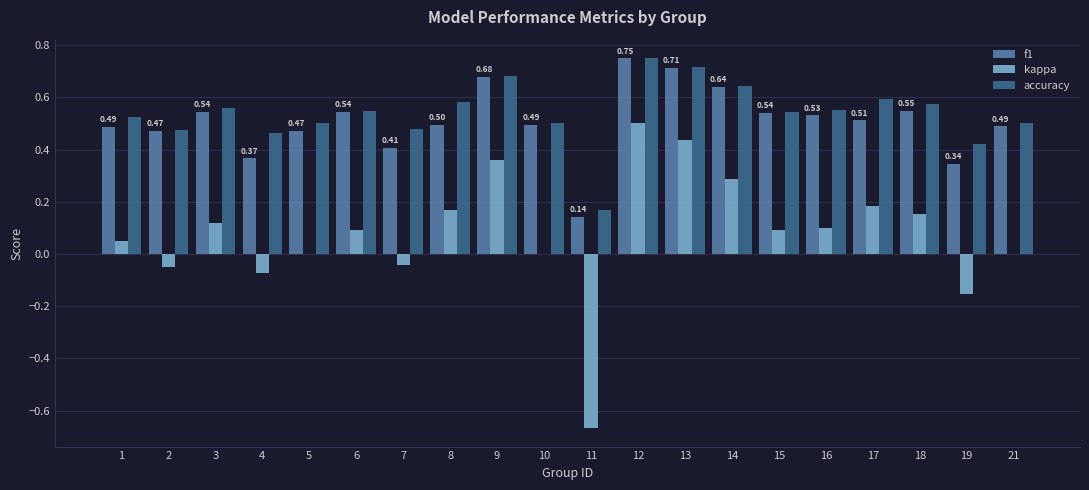

What are all the series names shown in the legend?

f1, kappa, accuracy